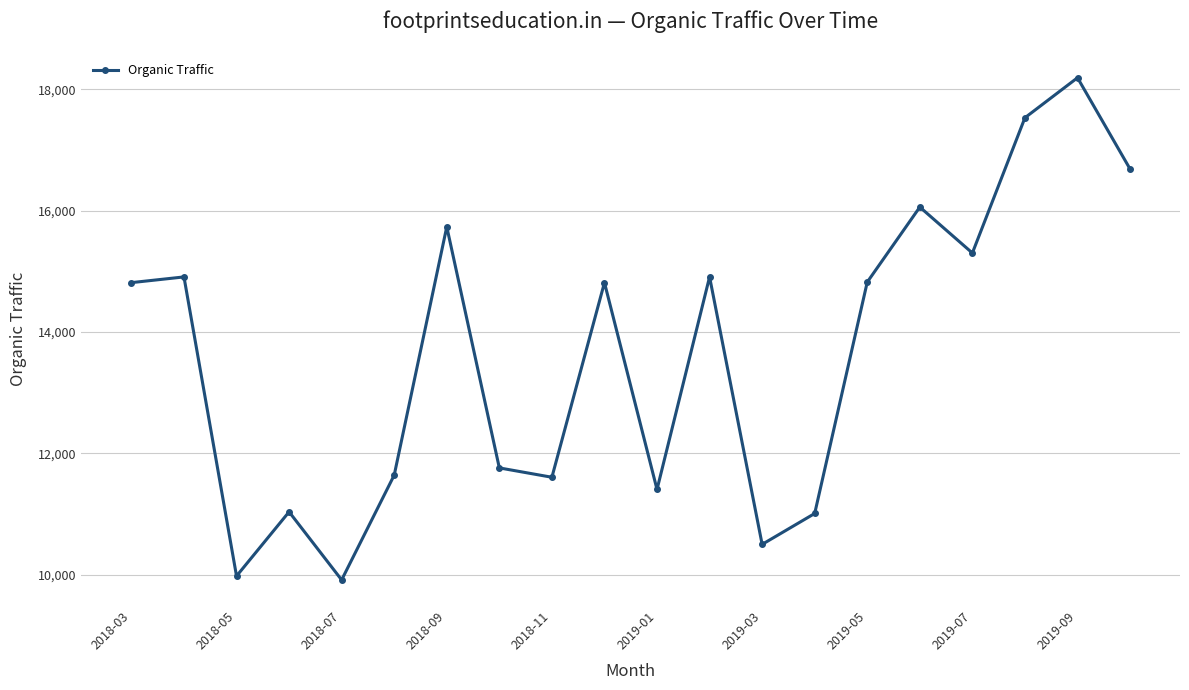

What is the sum of all values?

272627